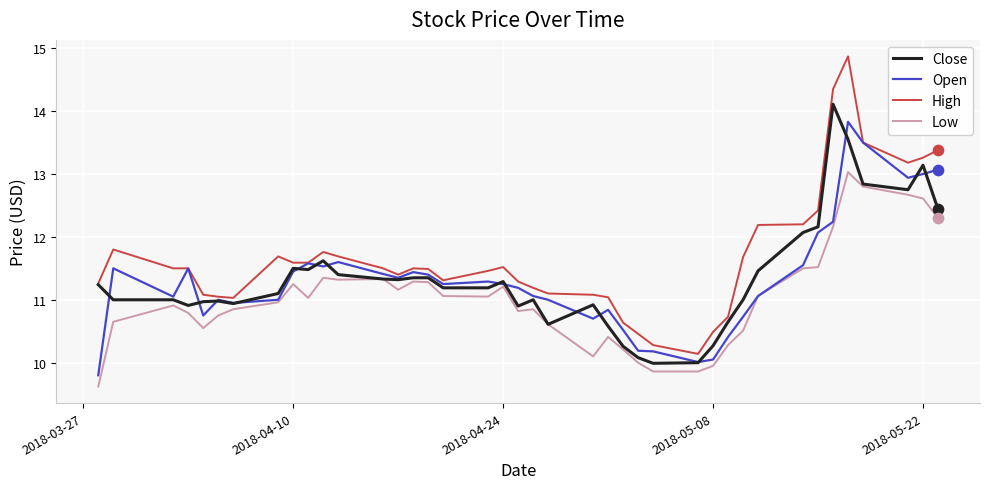

True or false: High and Low cross at least once.

False